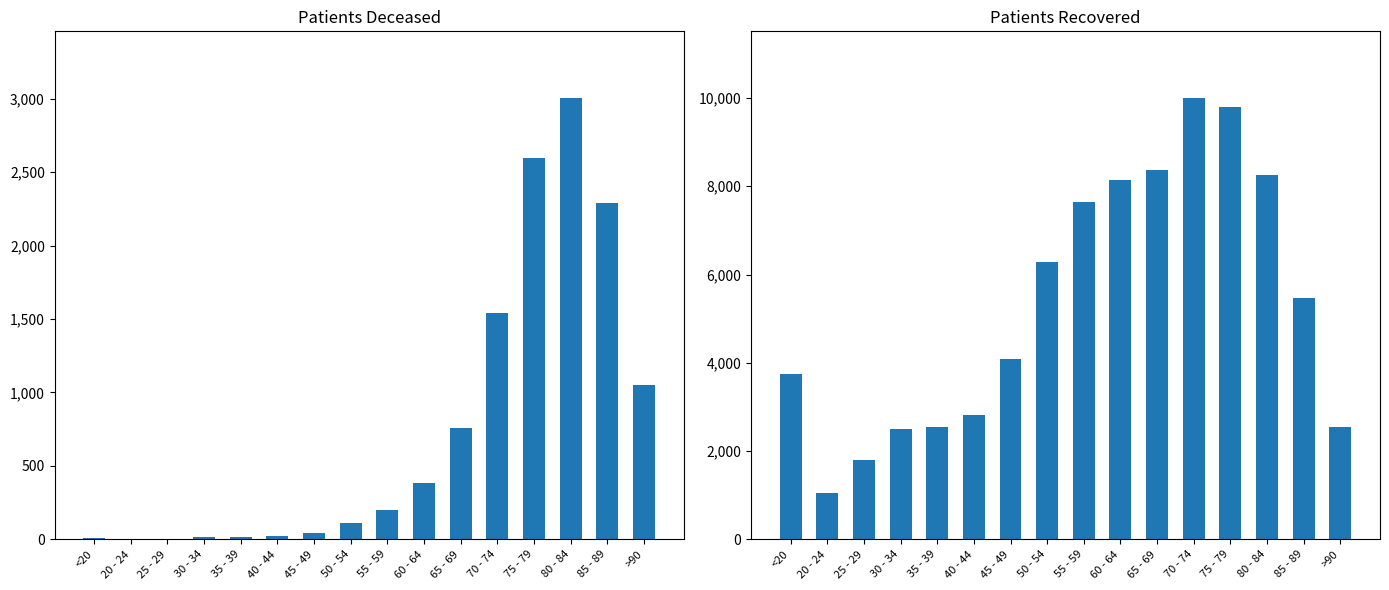

What is the label of the 15th bar from the left?

85 - 89